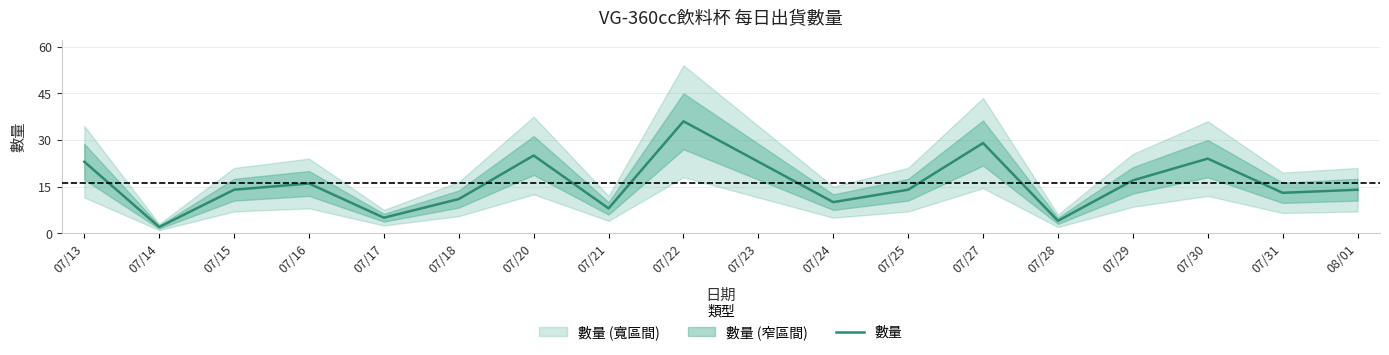

What is the average value?

16